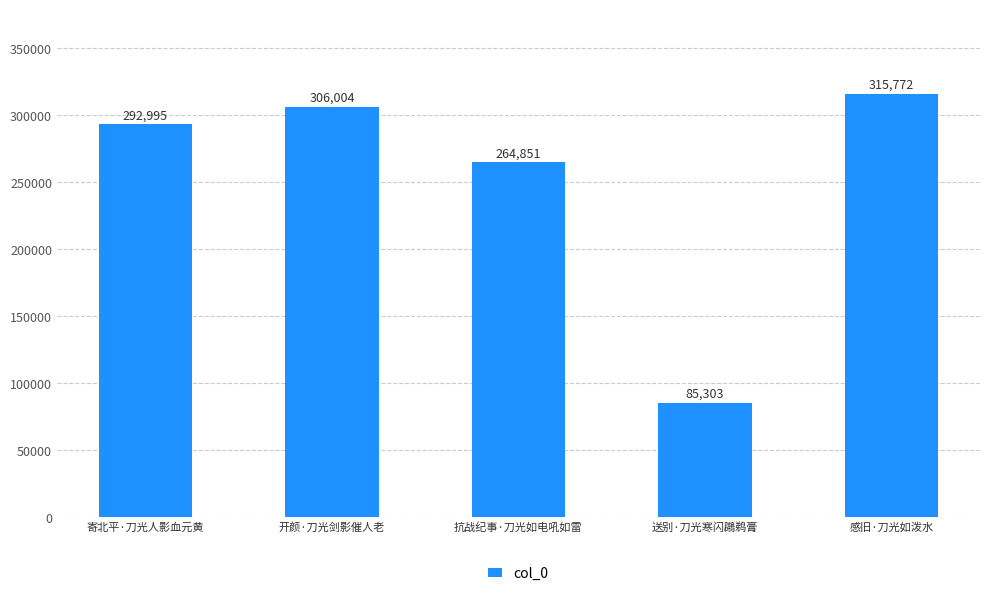

What is the sum of the values at 开颜·刀光剑影催人老 and 感旧·刀光如泼水?

621776